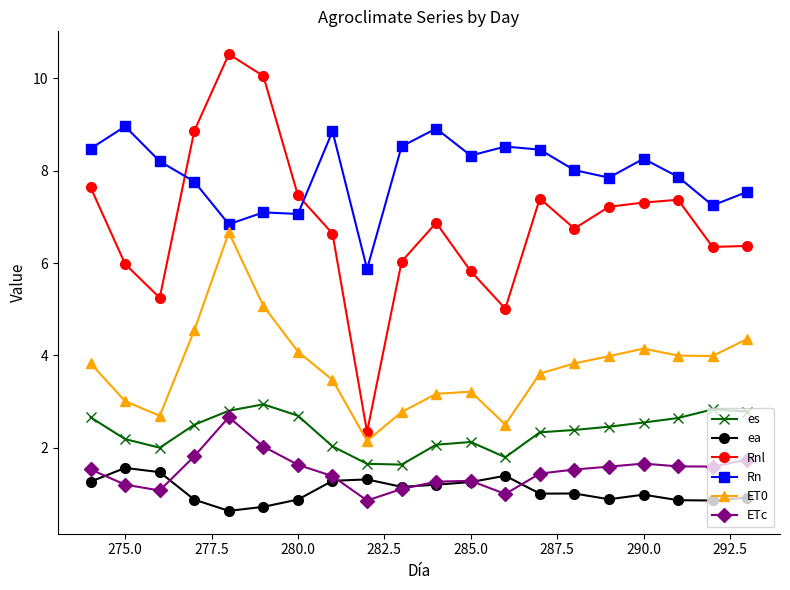

What is the difference between the second highest and second lowest values in the ET0 series?

2.6